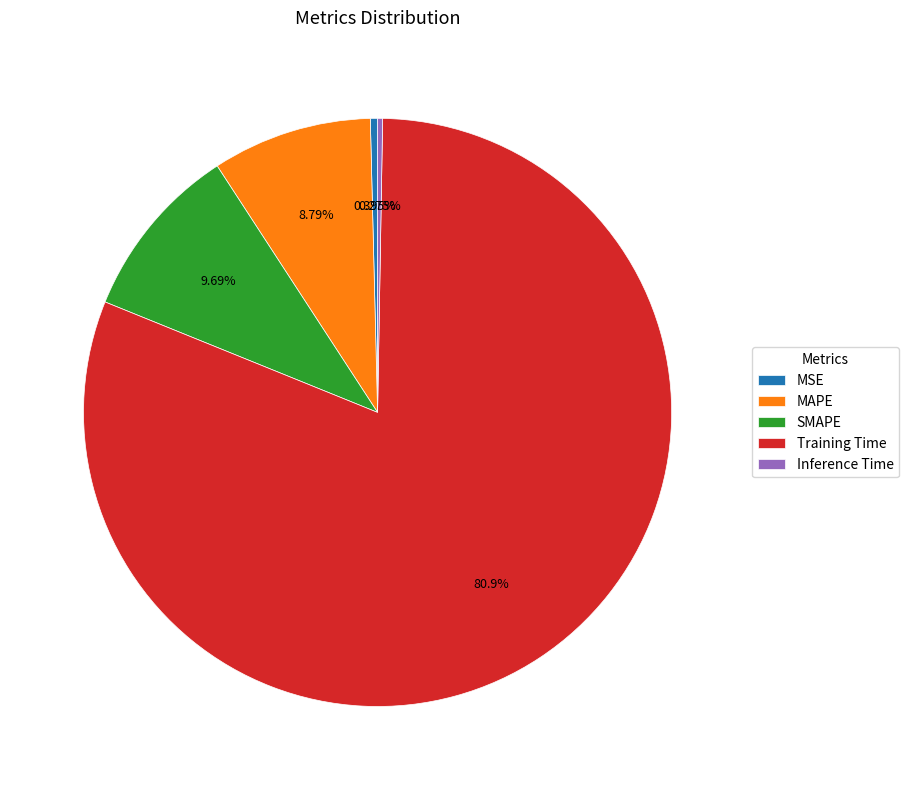

To the nearest percent, what percentage of the pie is SMAPE?

10%